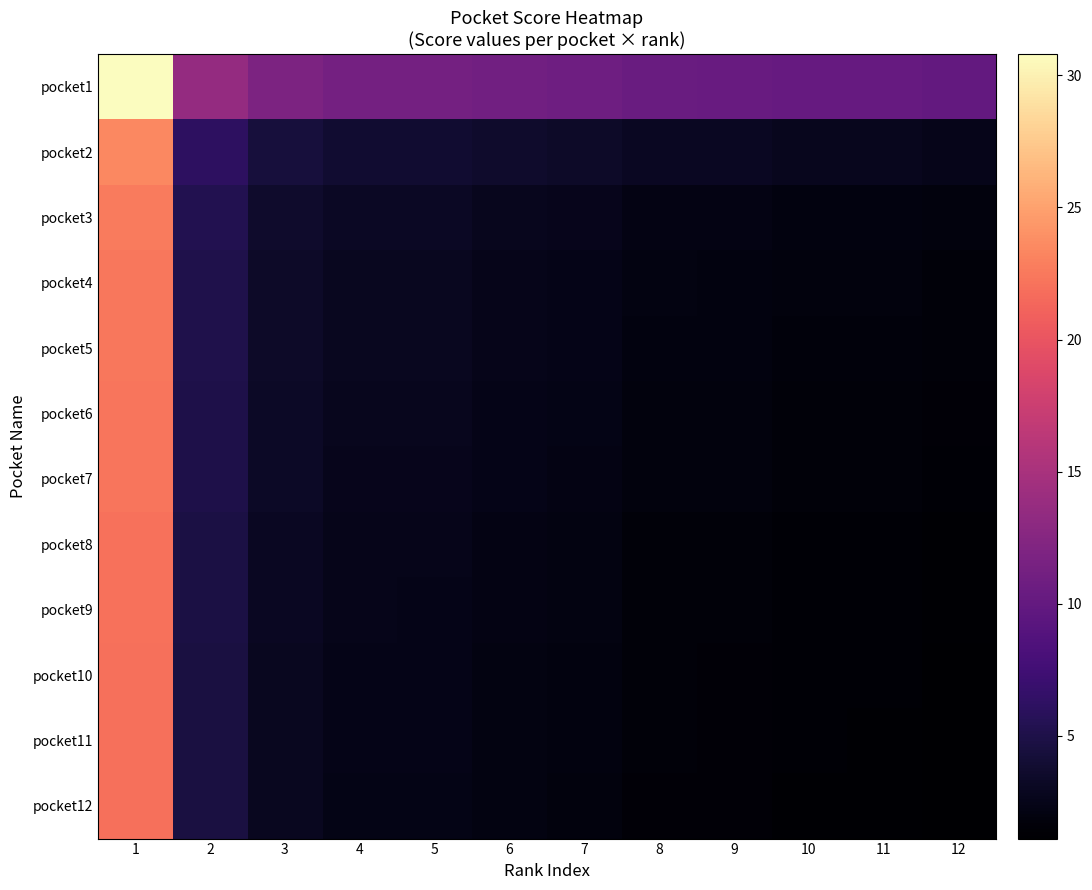

Rank the series at 3 from highest to lowest value.

pocket1, pocket2, pocket3, pocket4, pocket5, pocket6, pocket7, pocket8, pocket9, pocket10, pocket11, pocket12